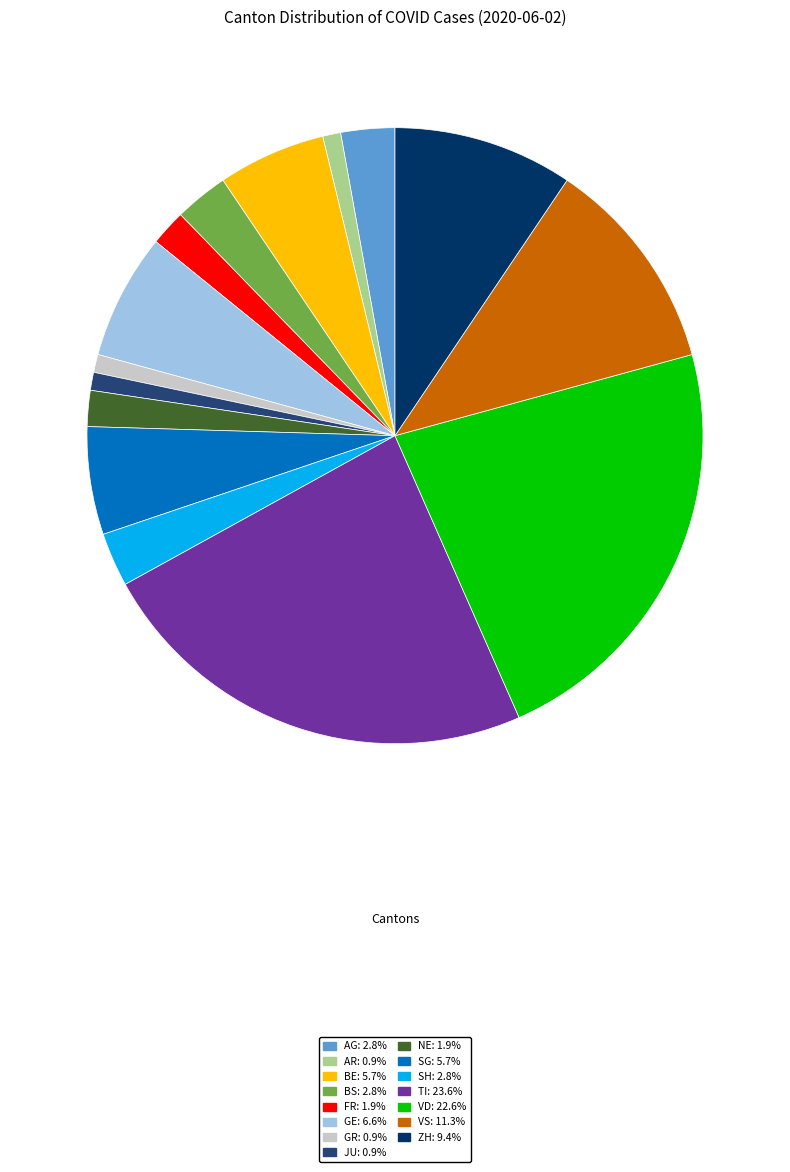

How many segments does this pie chart have?

15